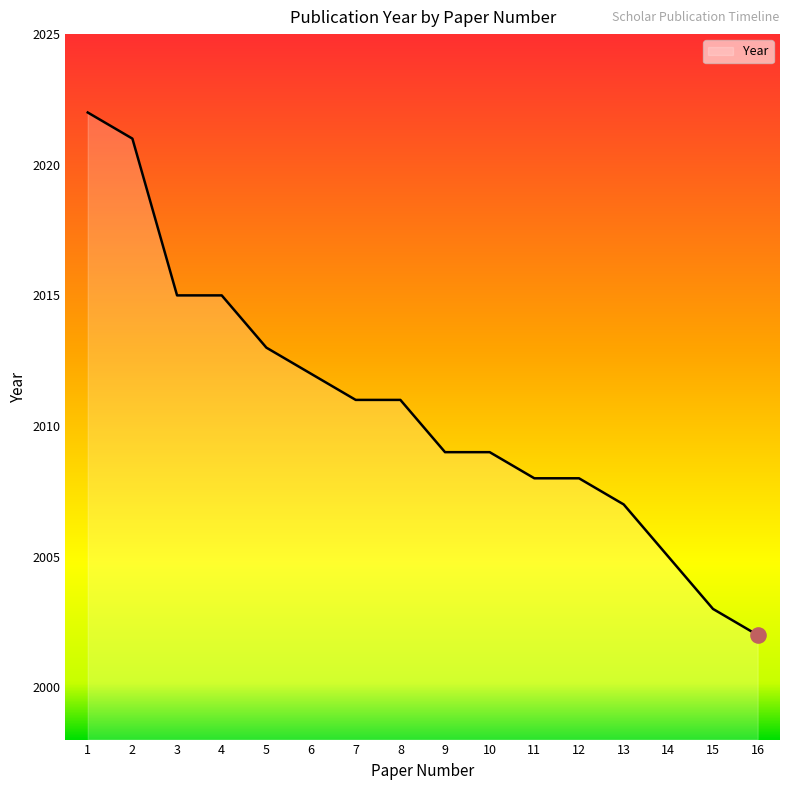

Which has a higher value, 1 or 11?

1